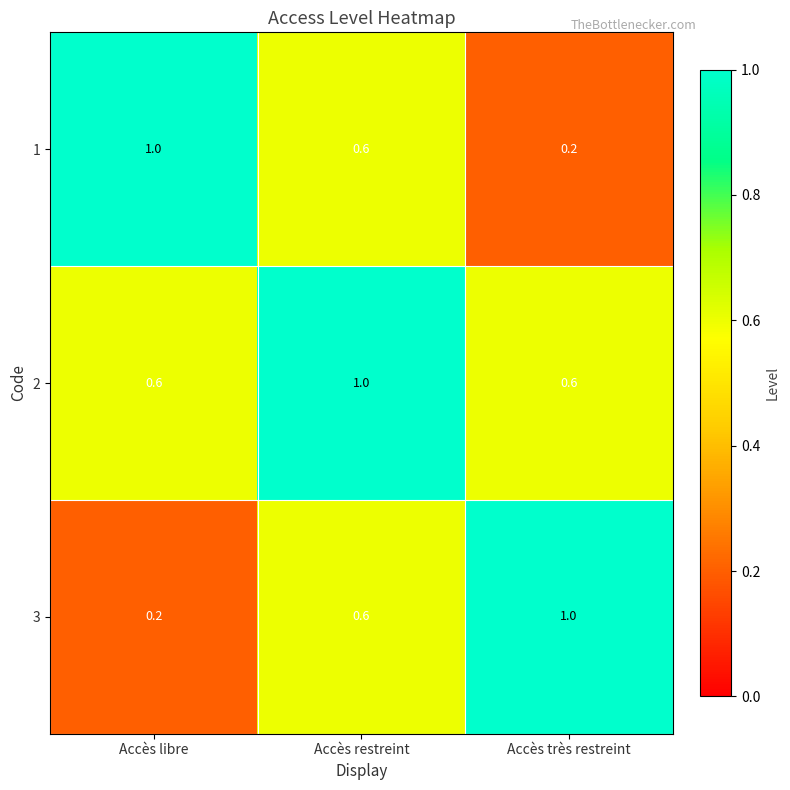

Is it true that 2 equals 1.0 at Accès restreint?

True